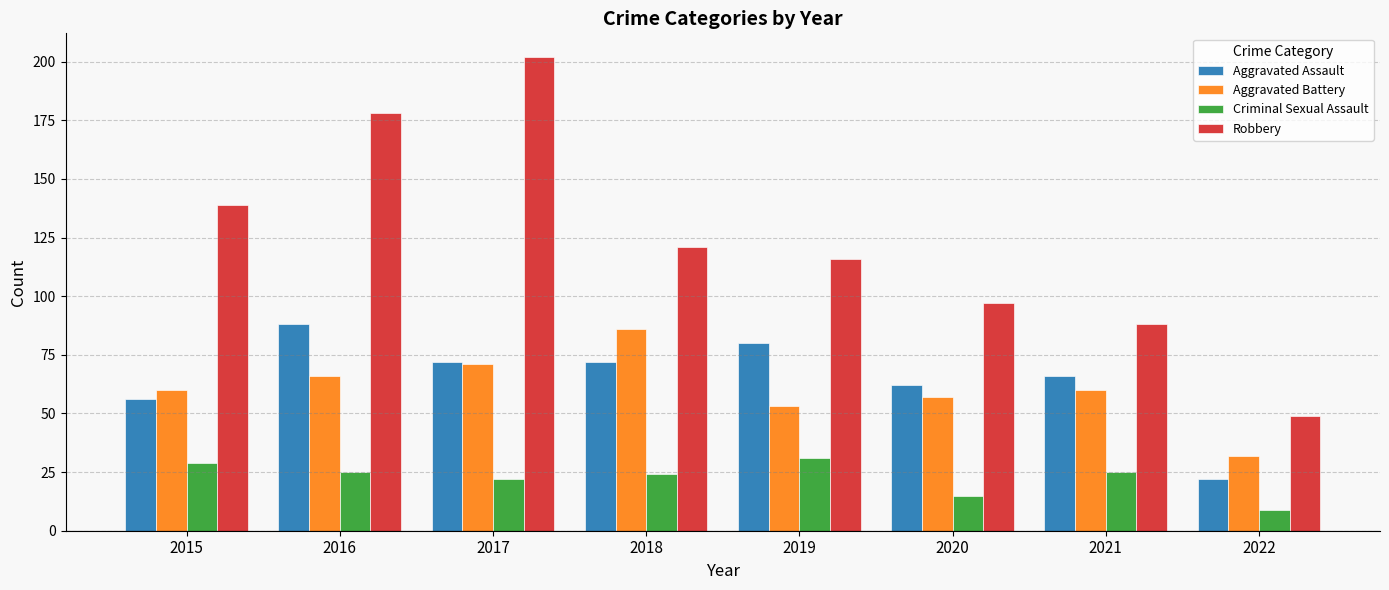

How many distinct data groups are displayed?

4